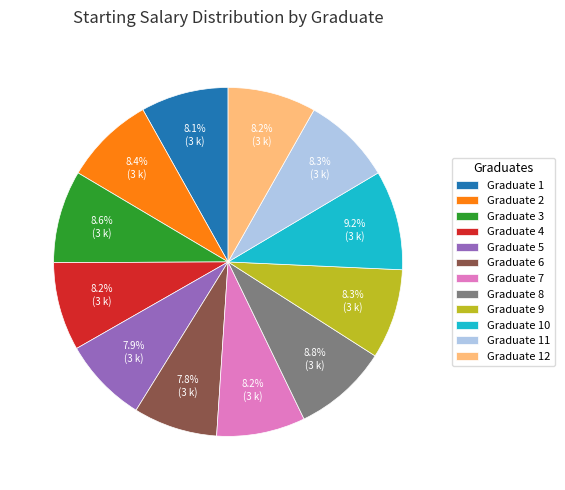

How many slices are in this pie chart?

12